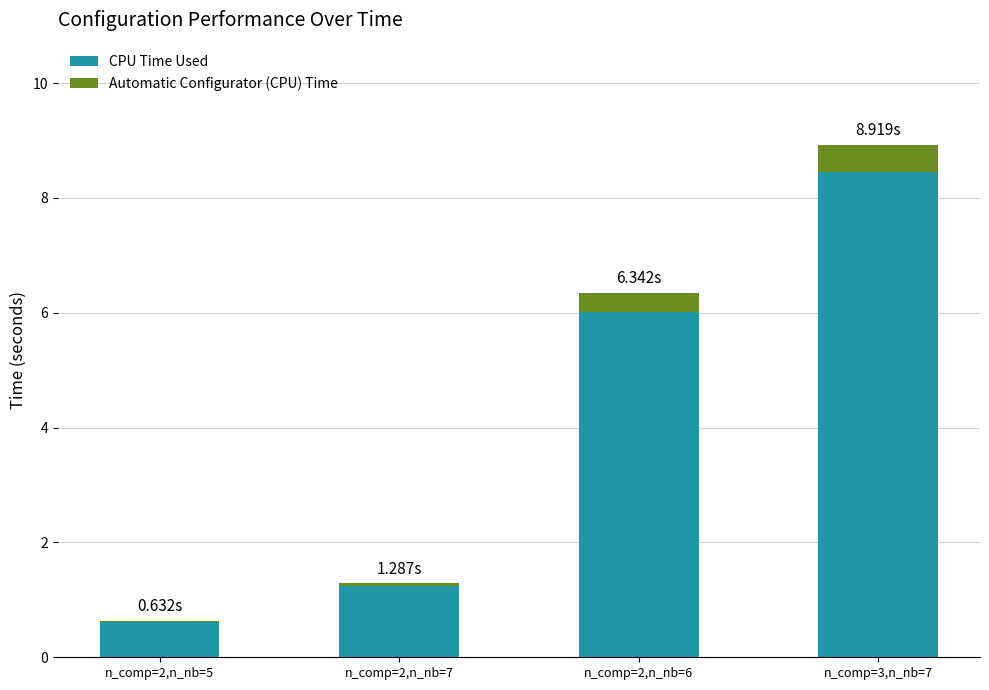

What is the total value across all series at n_comp=3,n_nb=7?

8.9